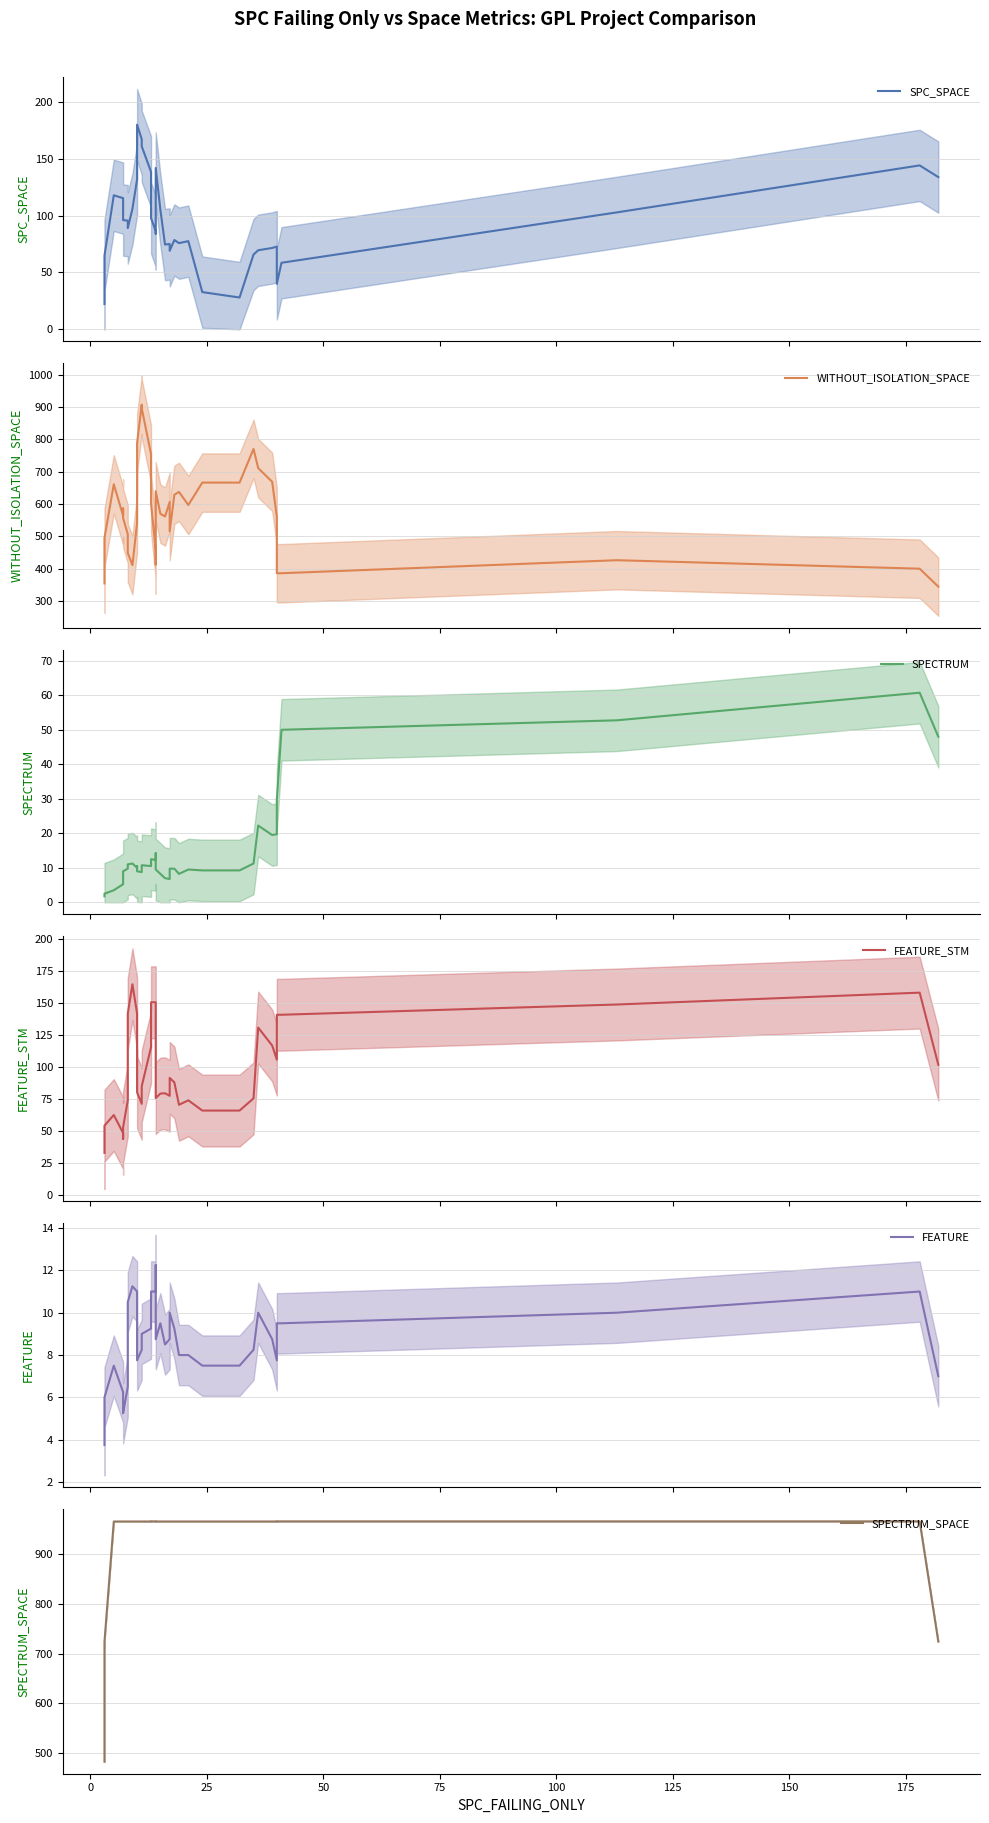

Which series has the largest range (max minus min)?

WITHOUT_ISOLATION_SPACE